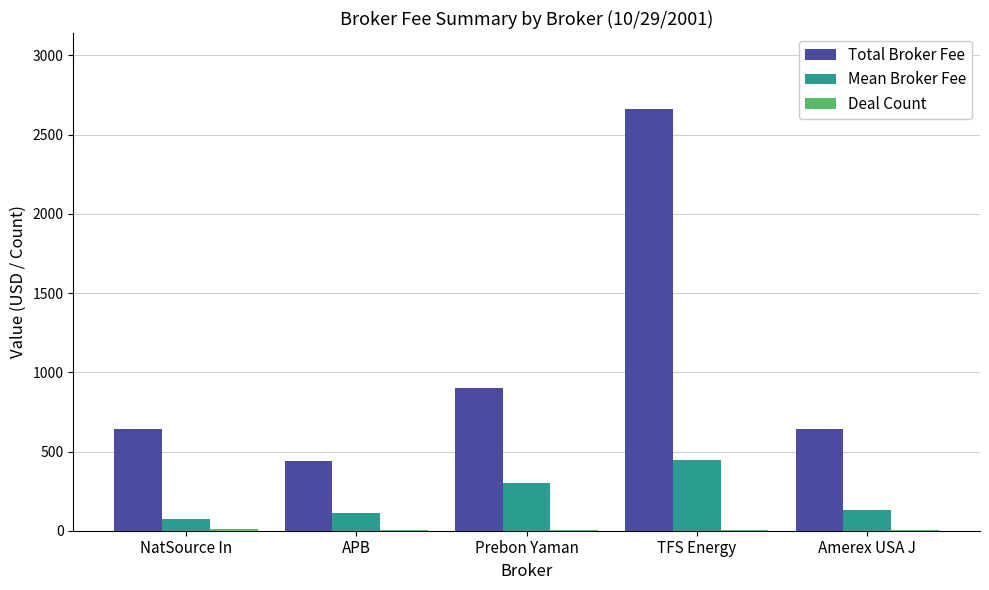

At which category is the sum across all series the highest?

TFS Energy